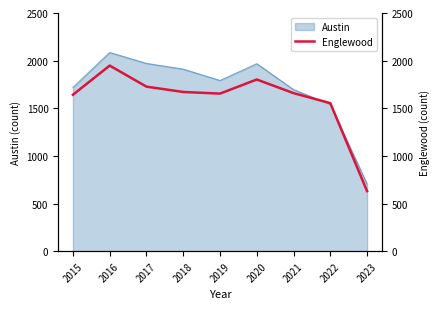

At which label is Austin closest to 1395?

2022